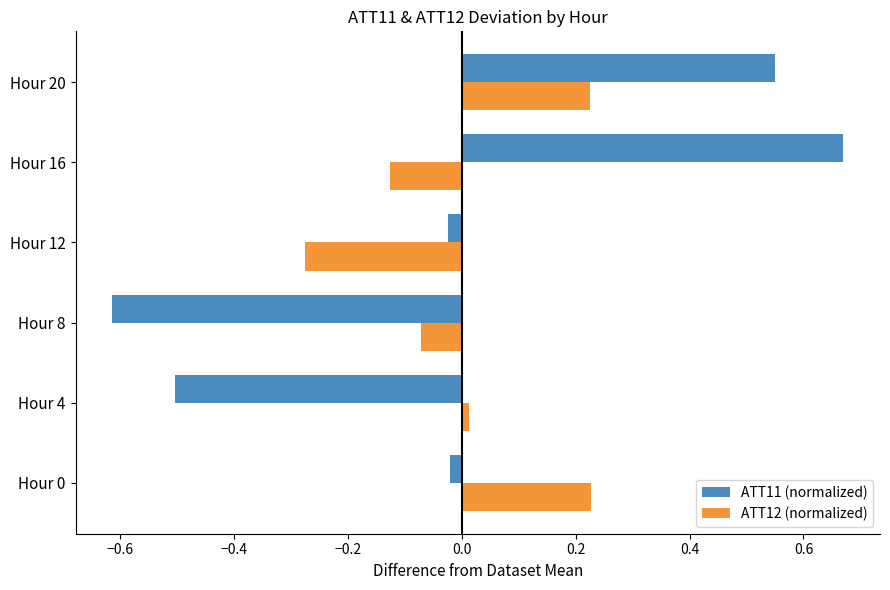

At Hour 20, list the series in order from largest to smallest.

ATT11 (normalized), ATT12 (normalized)